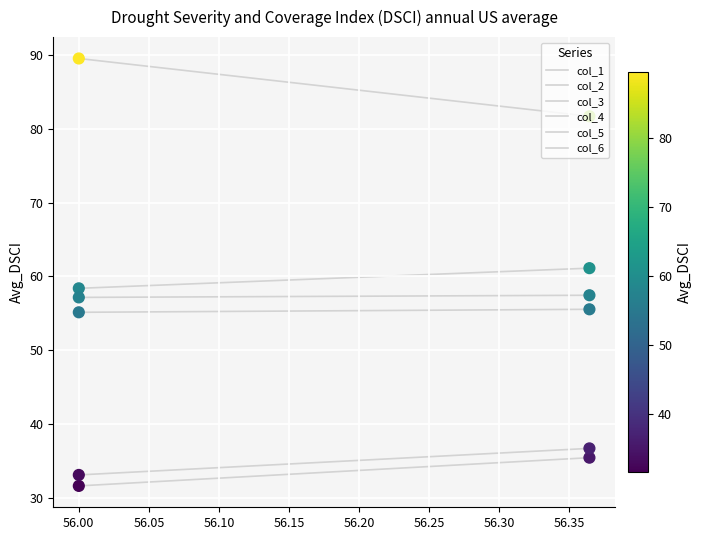

Which series has the largest total across all categories?

col_3